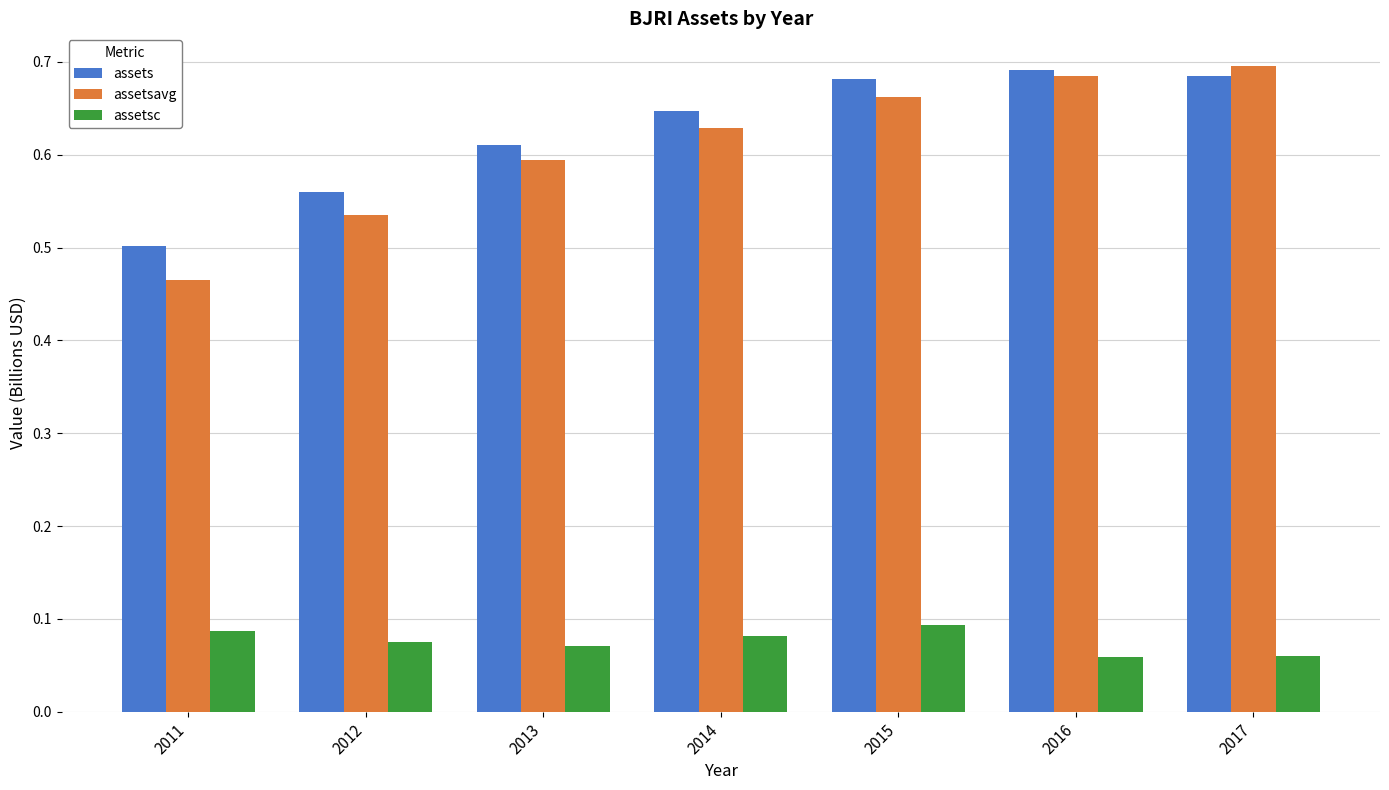

How many assetsc values are between 0 and 1?

7